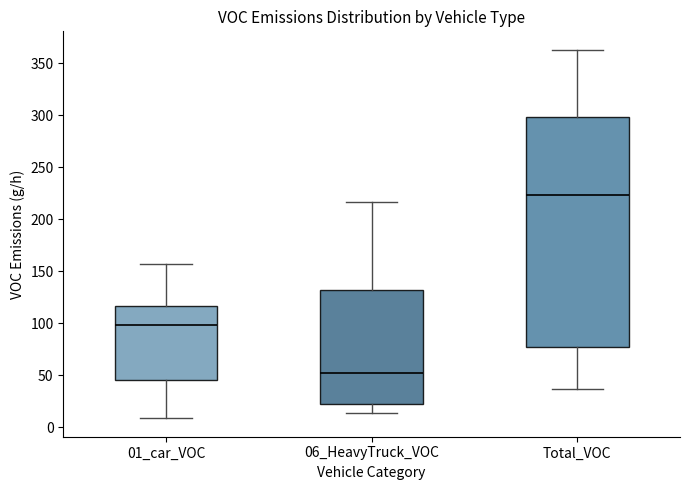

Which box is the tallest, from its lower edge to its upper edge?

Total_VOC